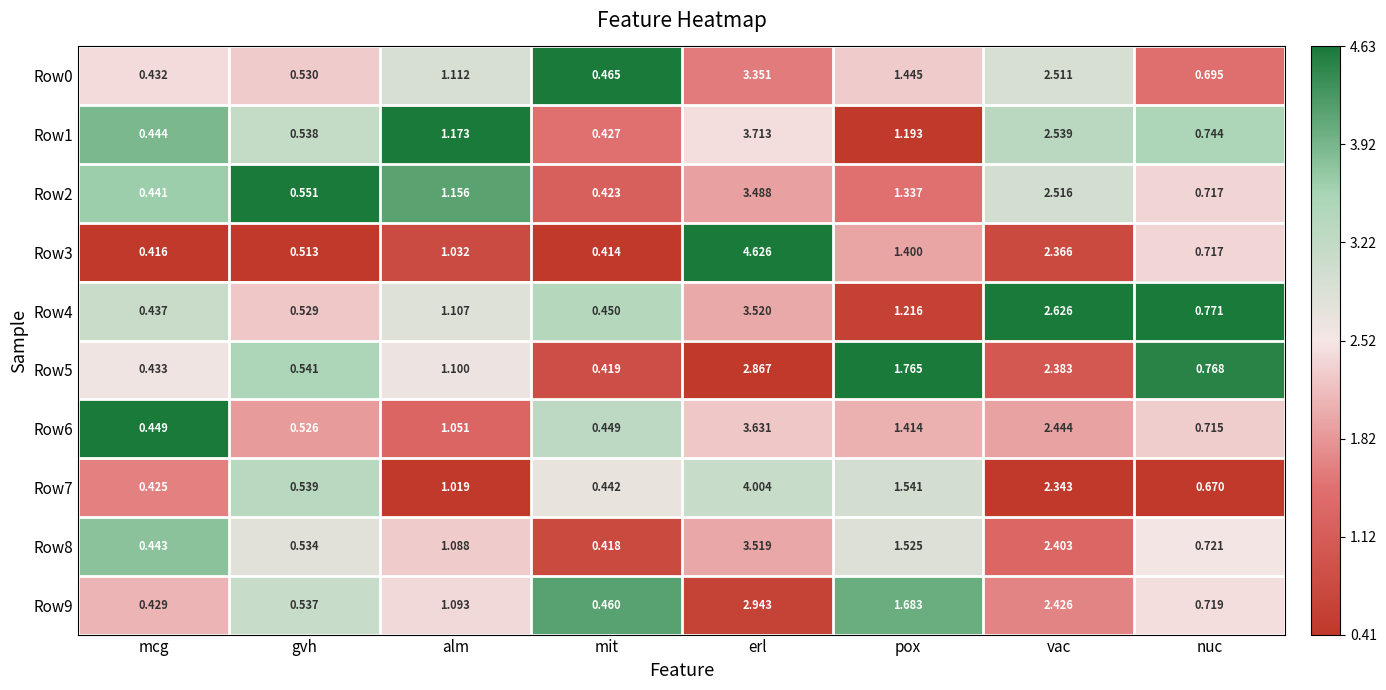

Rank the categories by Row0 value from highest to lowest.

erl, vac, pox, alm, nuc, gvh, mit, mcg